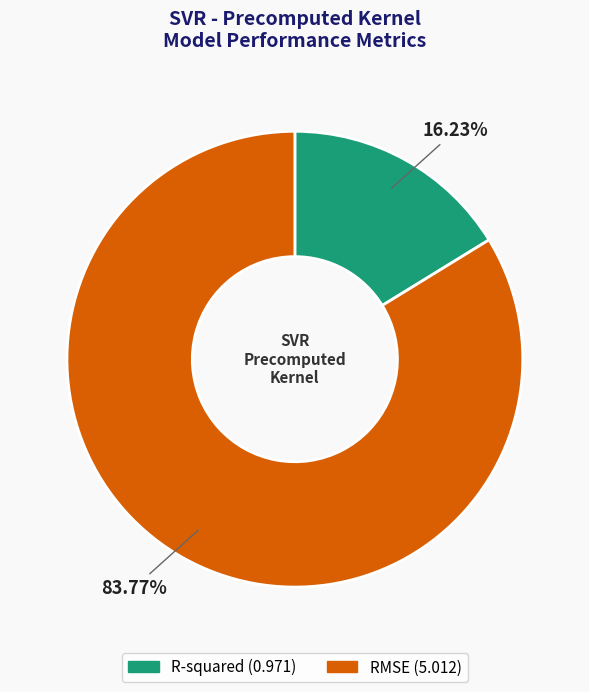

What percentage do RMSE and R-squared together represent?

100.0%